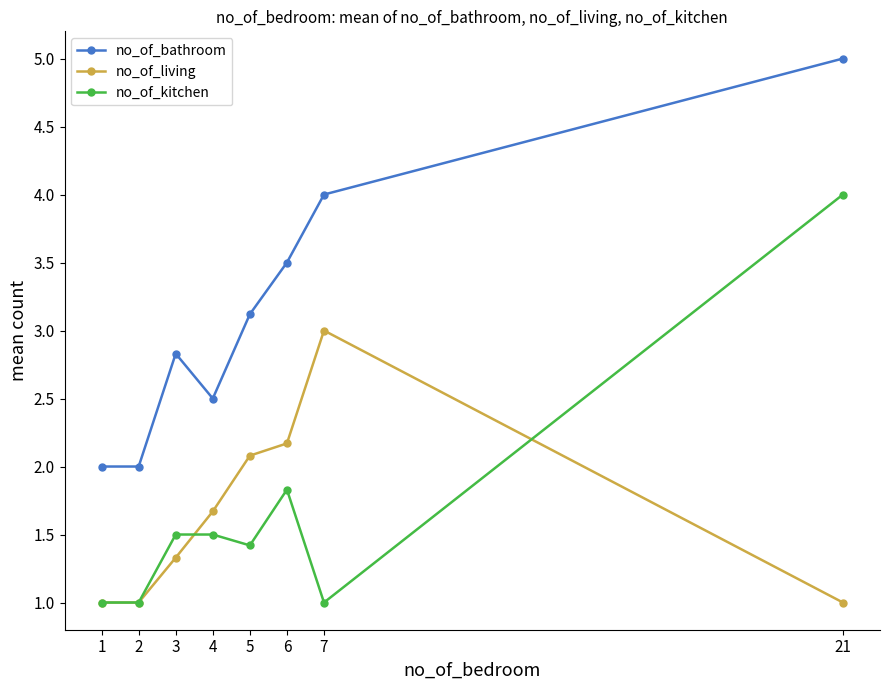

True or false: no_of_living and no_of_bathroom cross at least once.

False